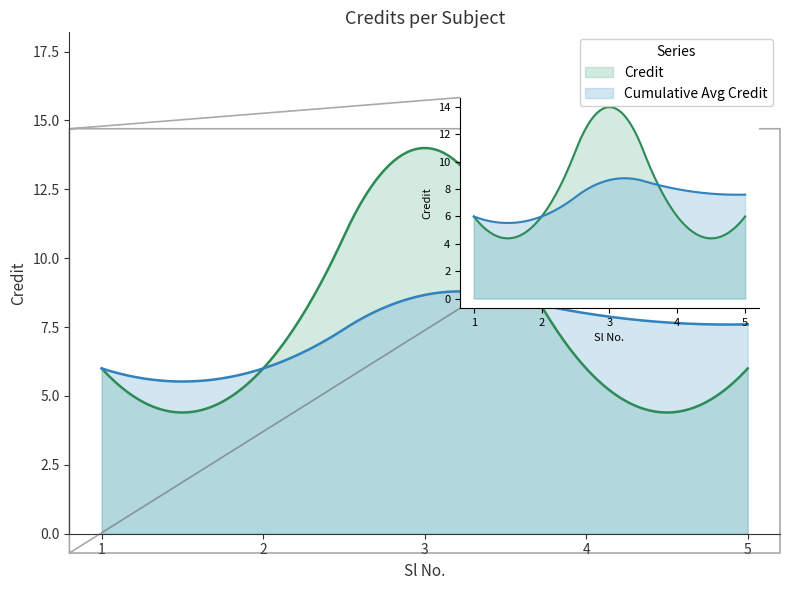

What is the difference between the maximum and minimum values?

8